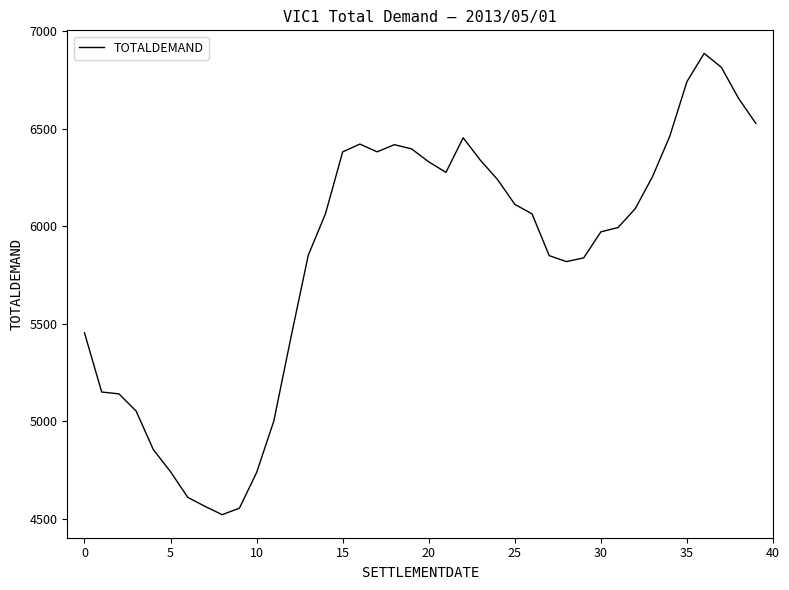

Count the number of categories in the chart.

40